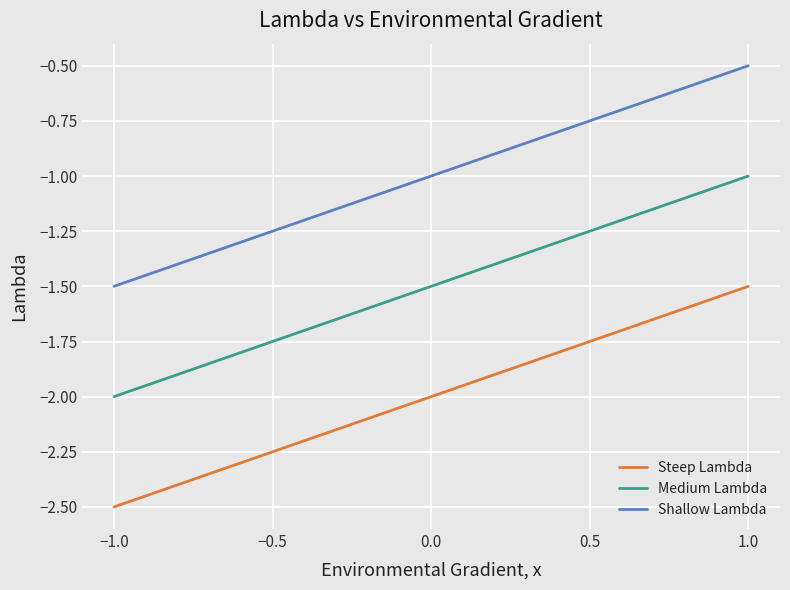

List the series in order of their overall mean, highest first.

Shallow Lambda, Medium Lambda, Steep Lambda